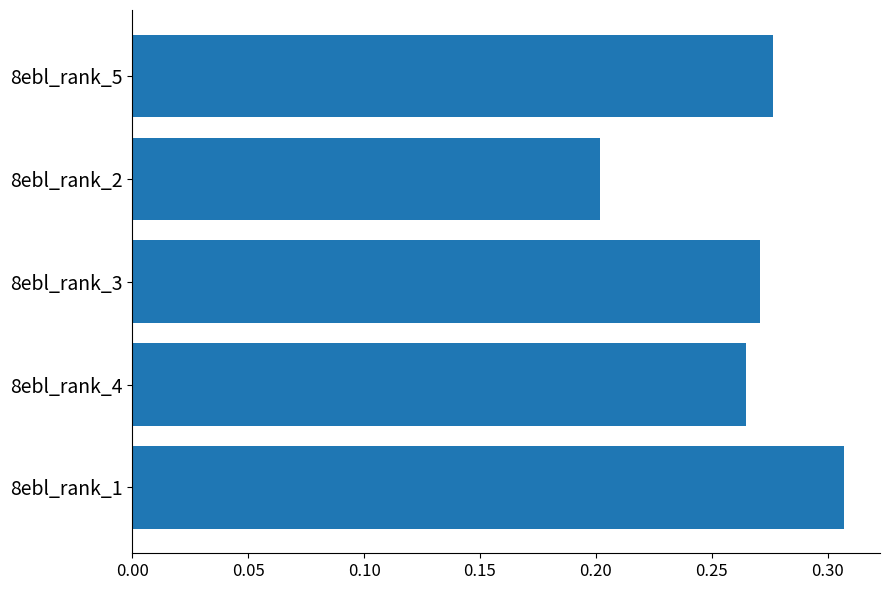

Are the bars grouped side by side (vs. stacked)?

No